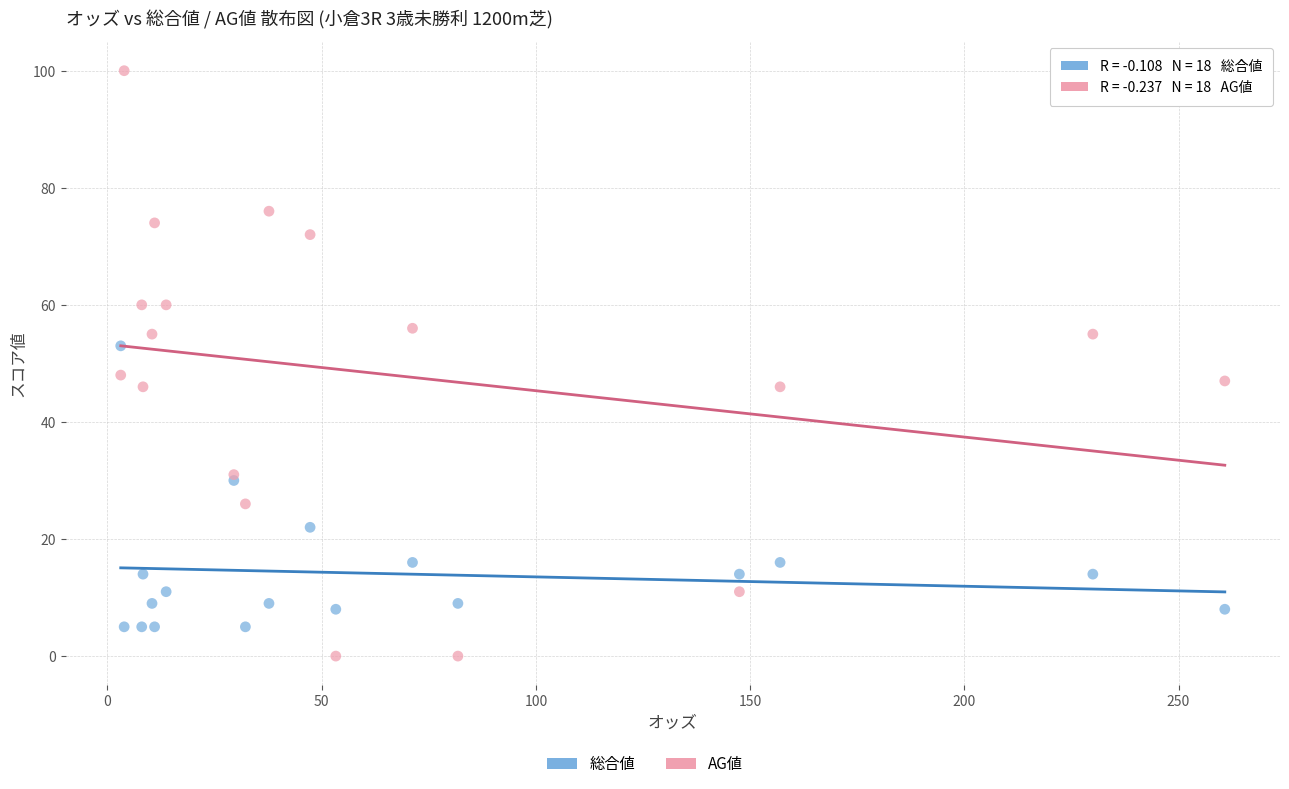

Which series has the widest spread of Y values?

AG値